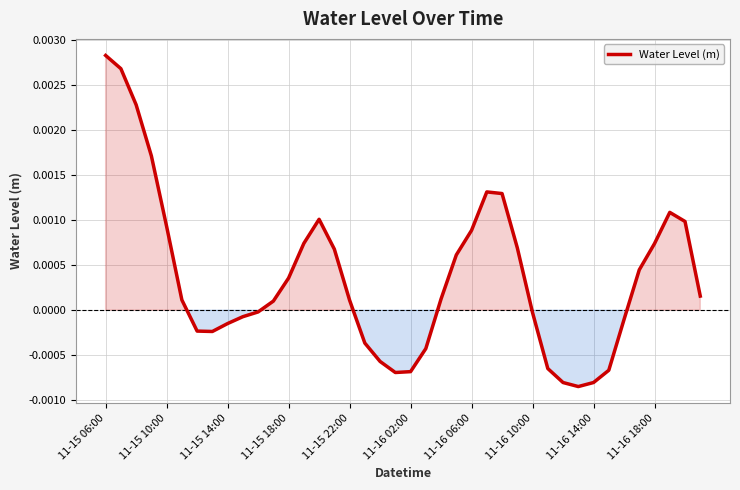

How many values are below zero?

17